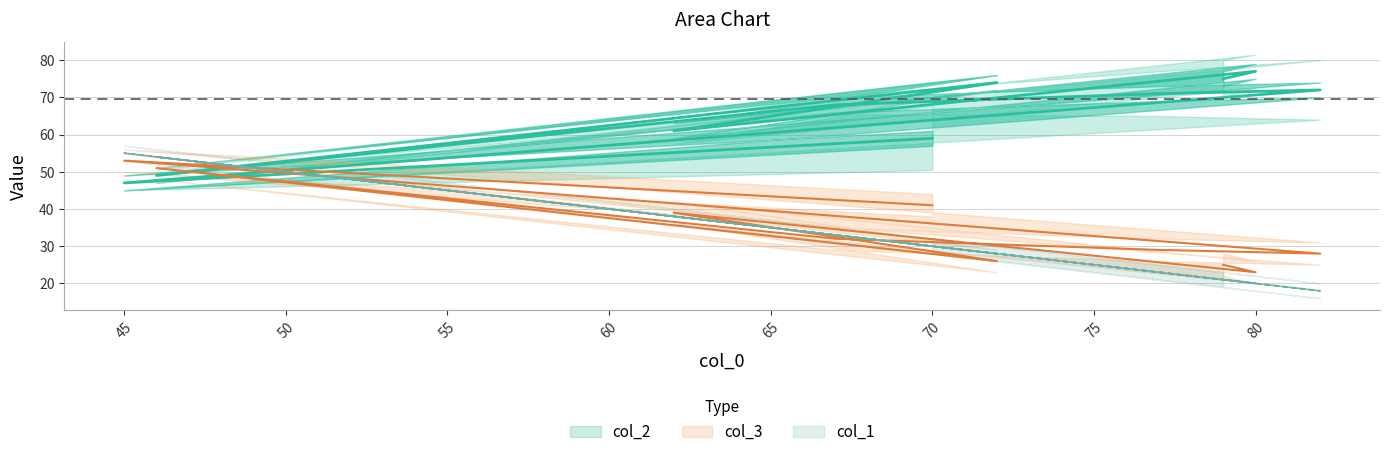

What are all the series names shown in the legend?

col_1, col_2, col_3